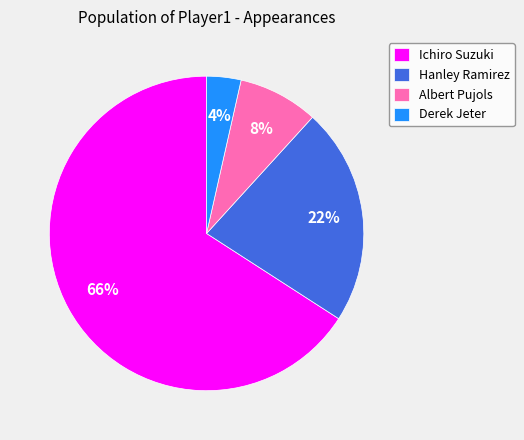

True or false: Hanley Ramirez accounts for 22% of the total.

True